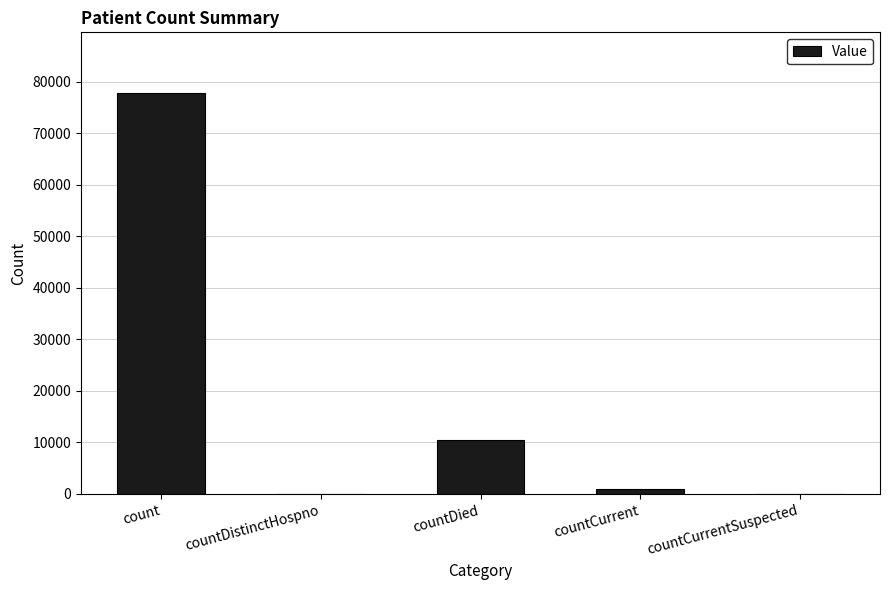

What is the greatest value displayed?

77866